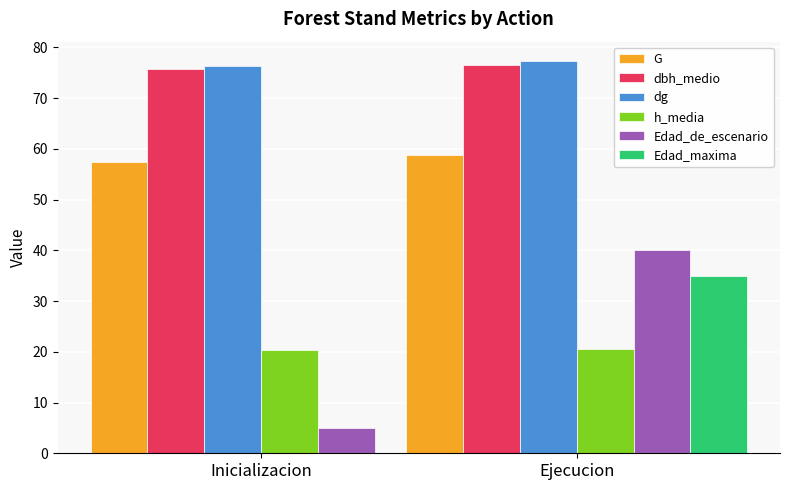

What is the highest value of the Edad_maxima series?

35.0